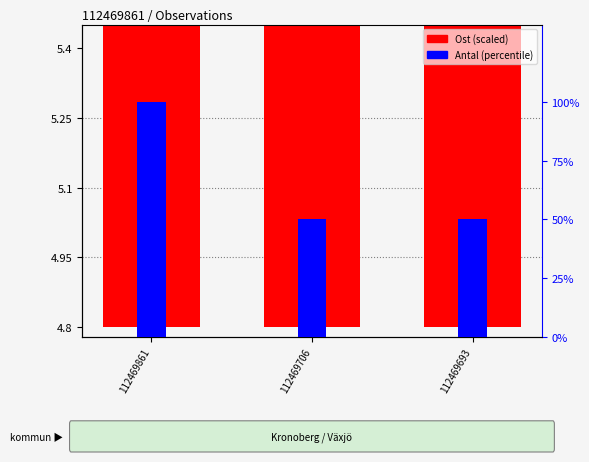

Reading left to right, transcribe all the data shown in this chart.

Ost (scaled): 5.4	5.0	4.8
Antal (percentile): 100.0	50.0	50.0